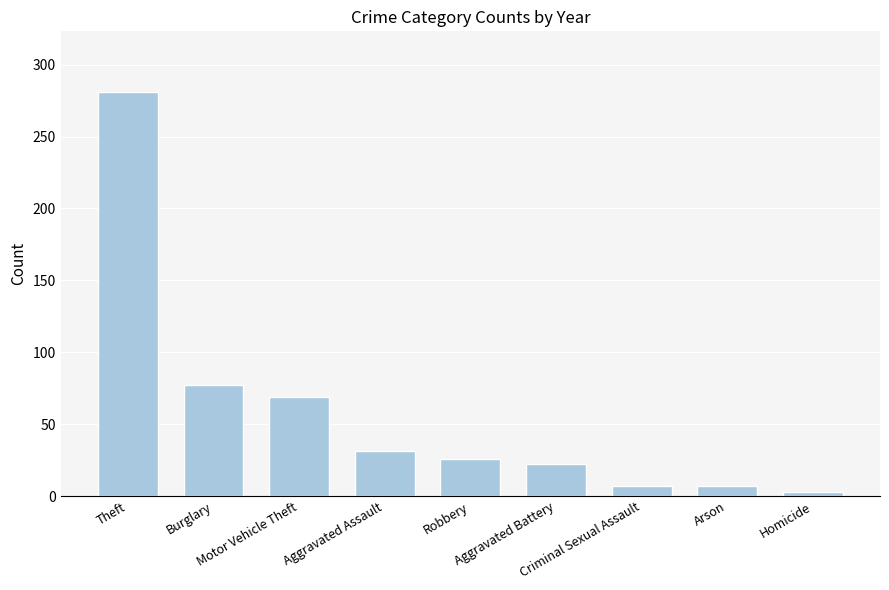

What is the difference between the maximum and minimum values?

278